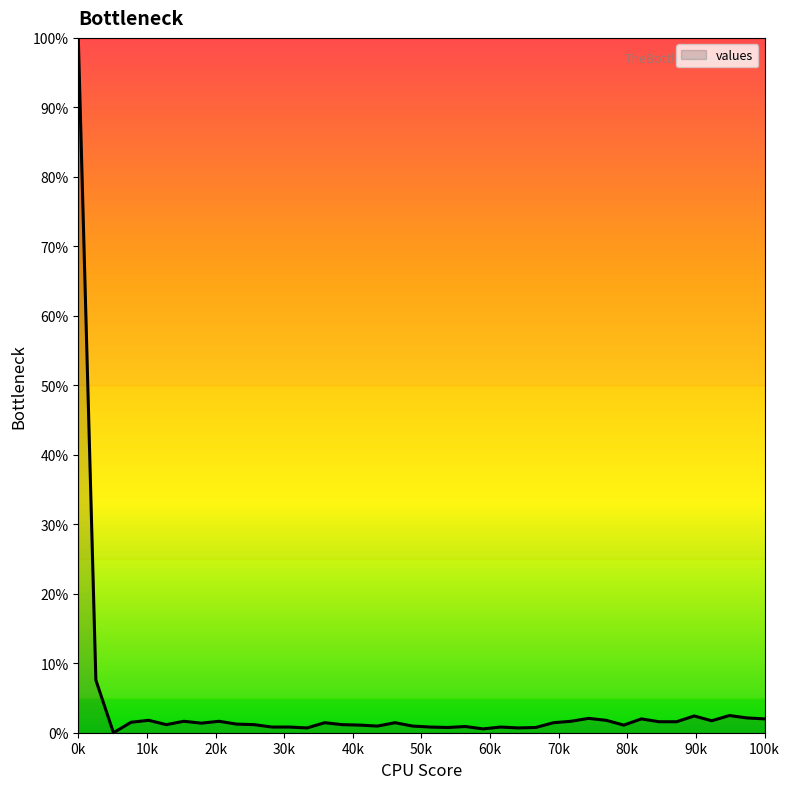

Is this an area chart (filled region under the line)?

No